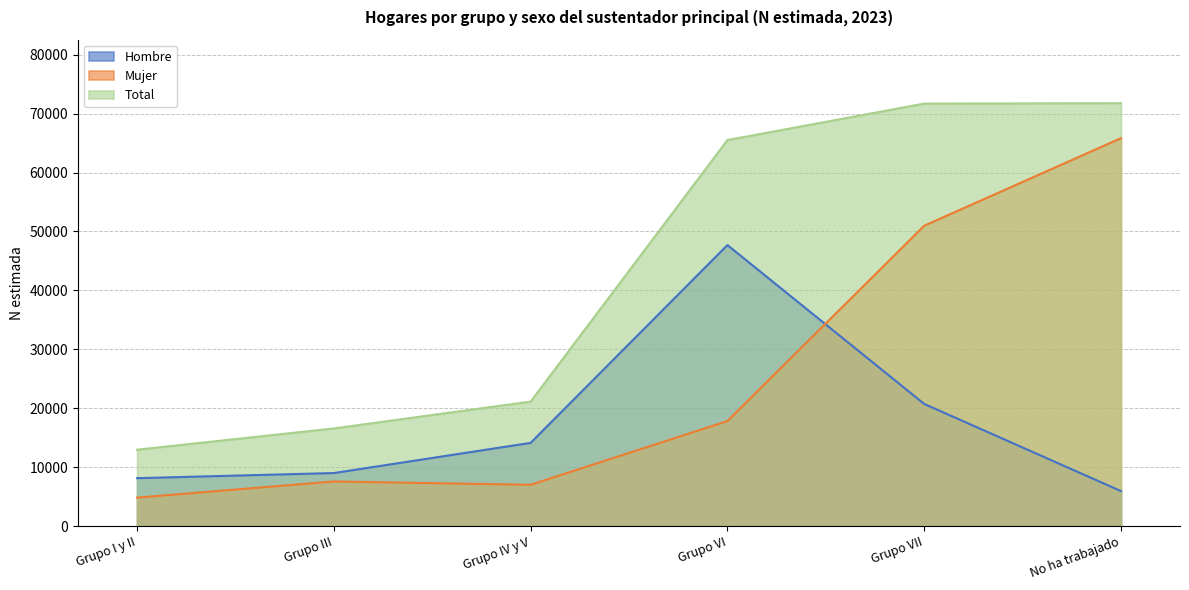

In Mujer, how many points are higher than both neighbors (excluding endpoints)?

1